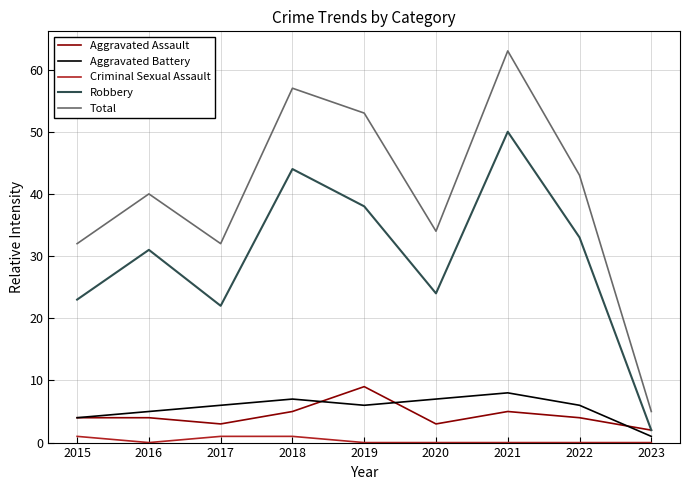

Reading right to left, transcribe all the data shown in this chart.

Aggravated Assault: 2023=2	2022=4	2021=5	2020=3	2019=9	2018=5	2017=3	2016=4	2015=4
Aggravated Battery: 2023=1	2022=6	2021=8	2020=7	2019=6	2018=7	2017=6	2016=5	2015=4
Criminal Sexual Assault: 2023=0	2022=0	2021=0	2020=0	2019=0	2018=1	2017=1	2016=0	2015=1
Robbery: 2023=2	2022=33	2021=50	2020=24	2019=38	2018=44	2017=22	2016=31	2015=23
Total: 2023=5	2022=43	2021=63	2020=34	2019=53	2018=57	2017=32	2016=40	2015=32